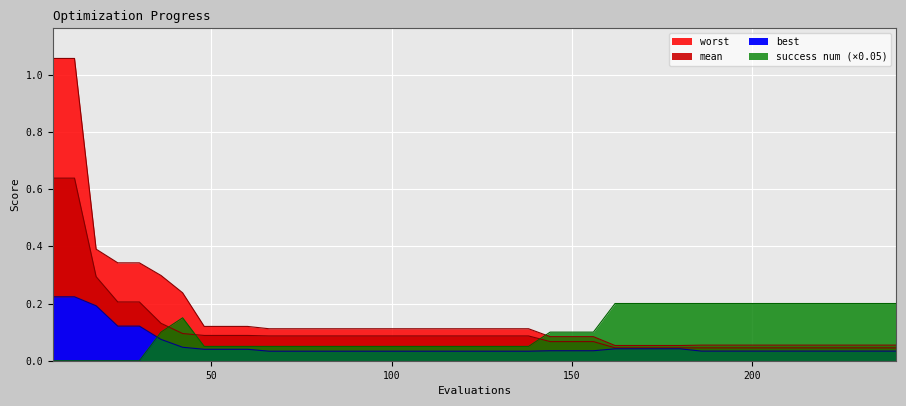

Count the success num values in the range 0 to 1.

40